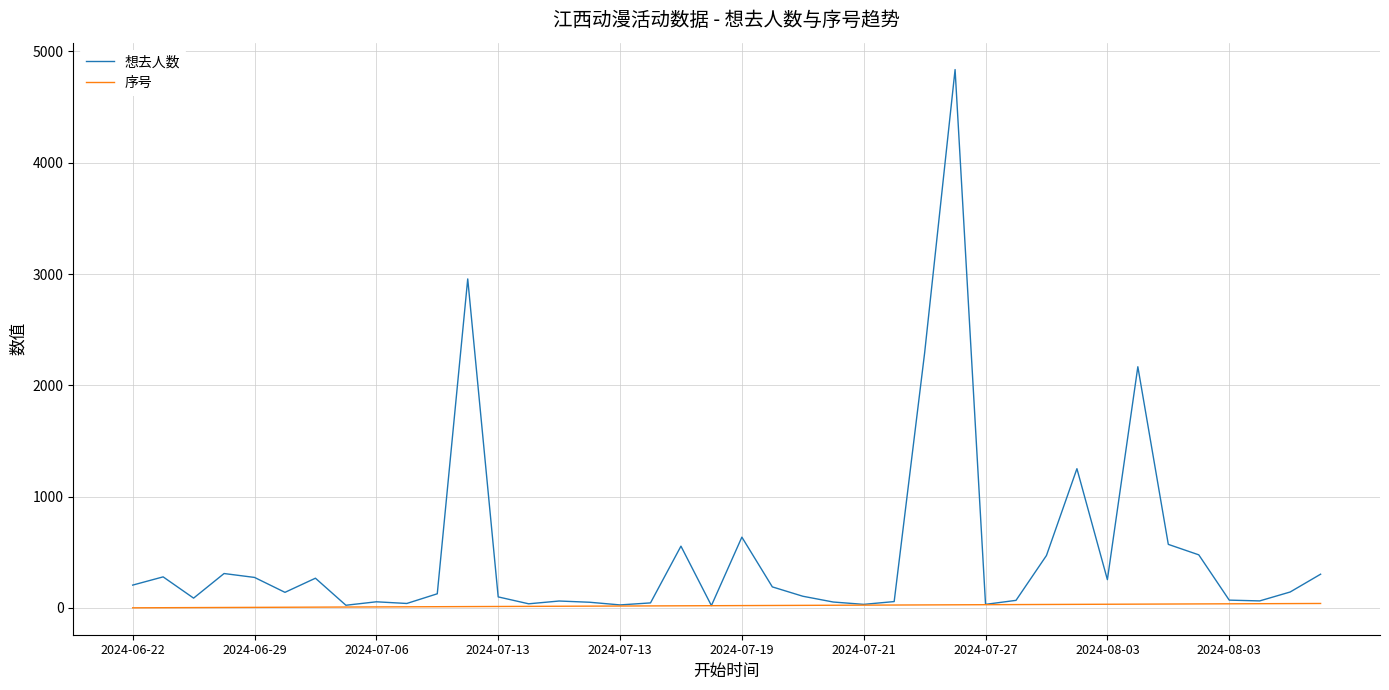

What is the highest value of the 想去人数 series?

4837